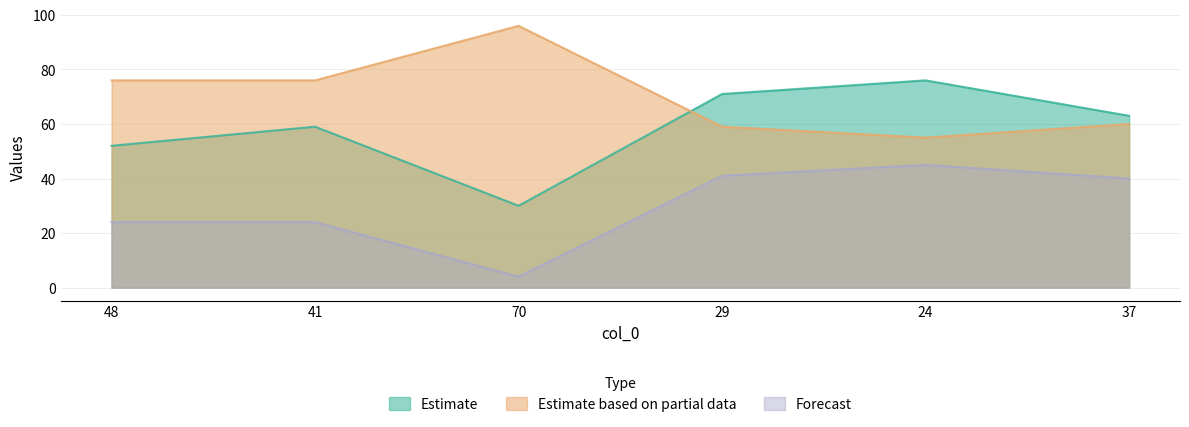

Reading right to left, list all the values displayed in this chart.

col_1: 63	76	71	30	59	52
col_2: 60	55	59	96	76	76
col_3: 40	45	41	4	24	24